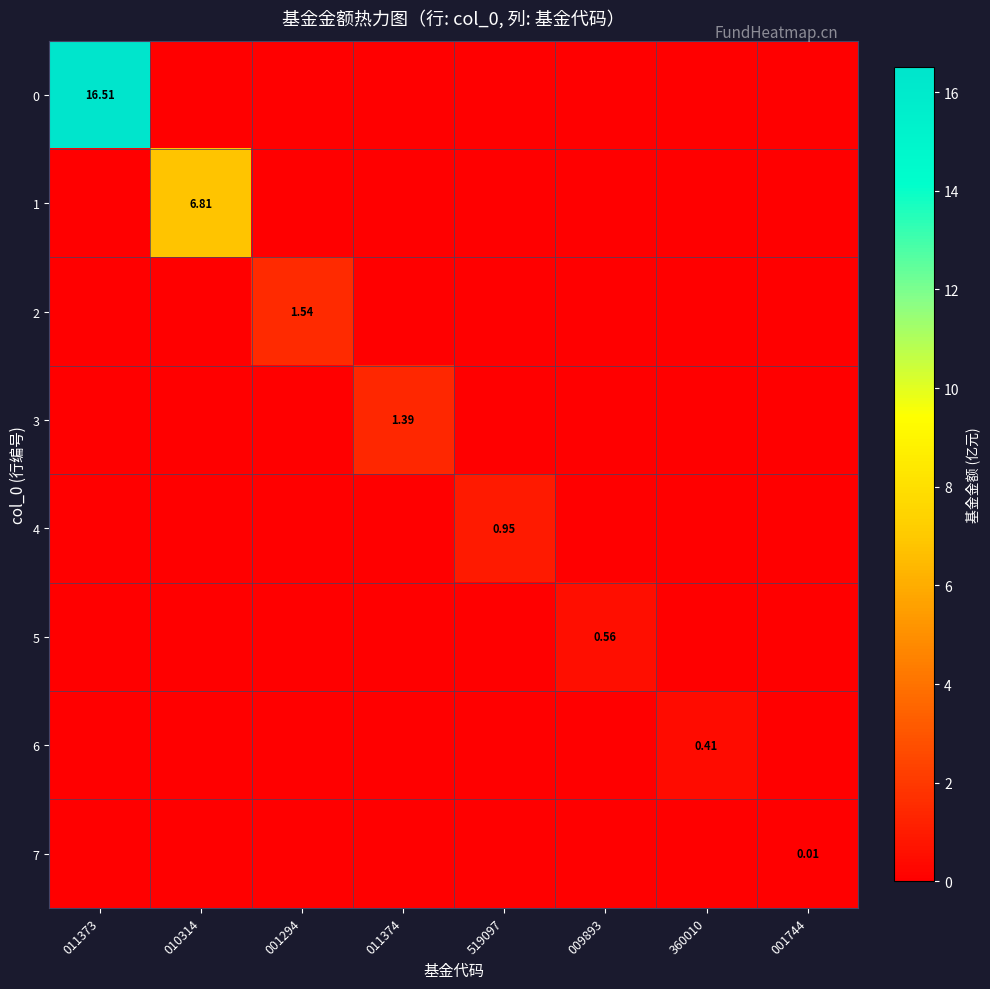

The 7 series shows -0.0 at 009893. True or false?

False